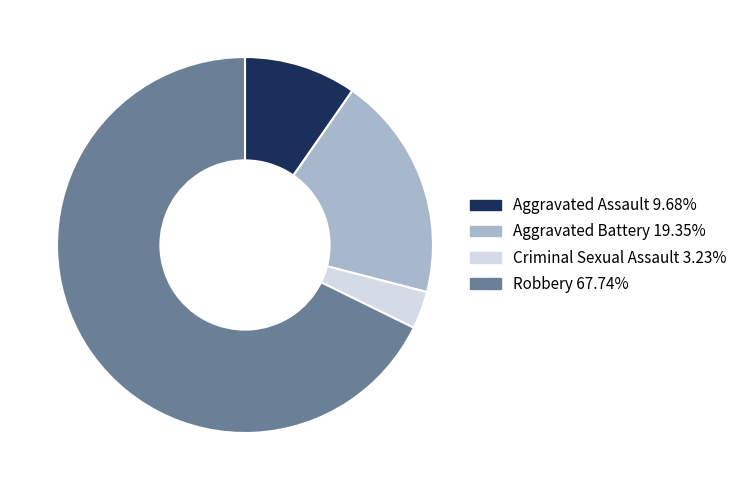

Rank the categories by value from lowest to highest.

Criminal Sexual Assault, Aggravated Assault, Aggravated Battery, Robbery